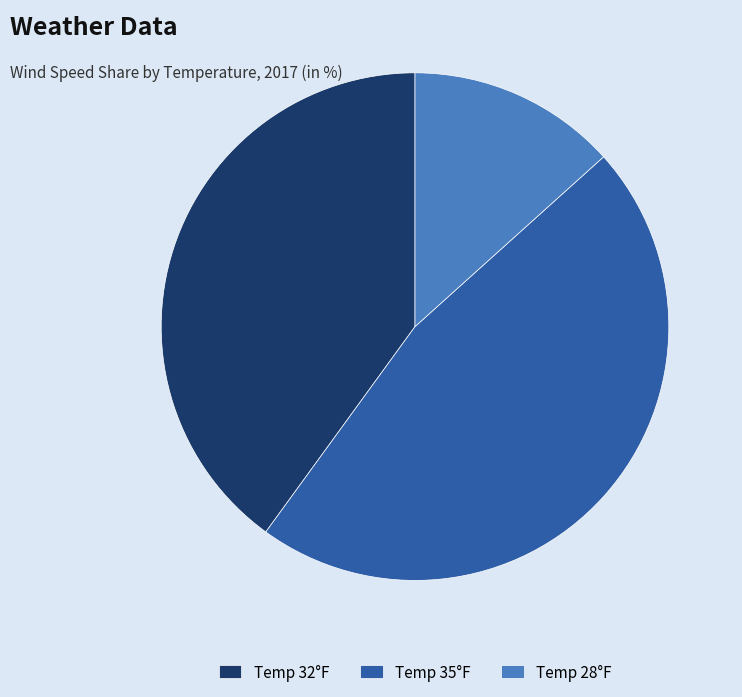

Between Temp 32°F and Temp 28°F, which is larger?

Temp 32°F